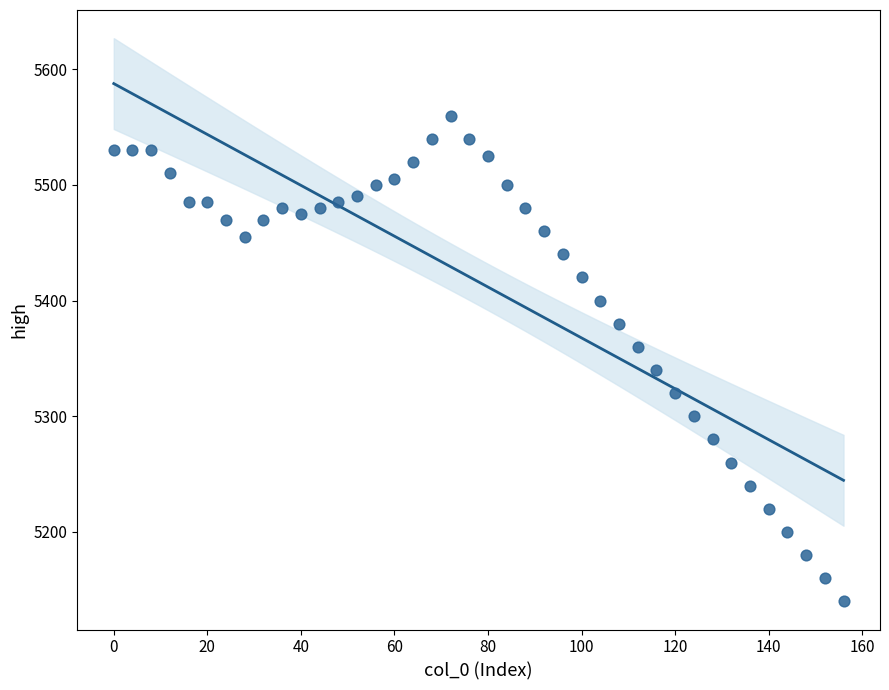

What is the range of X values (max minus min)?

156